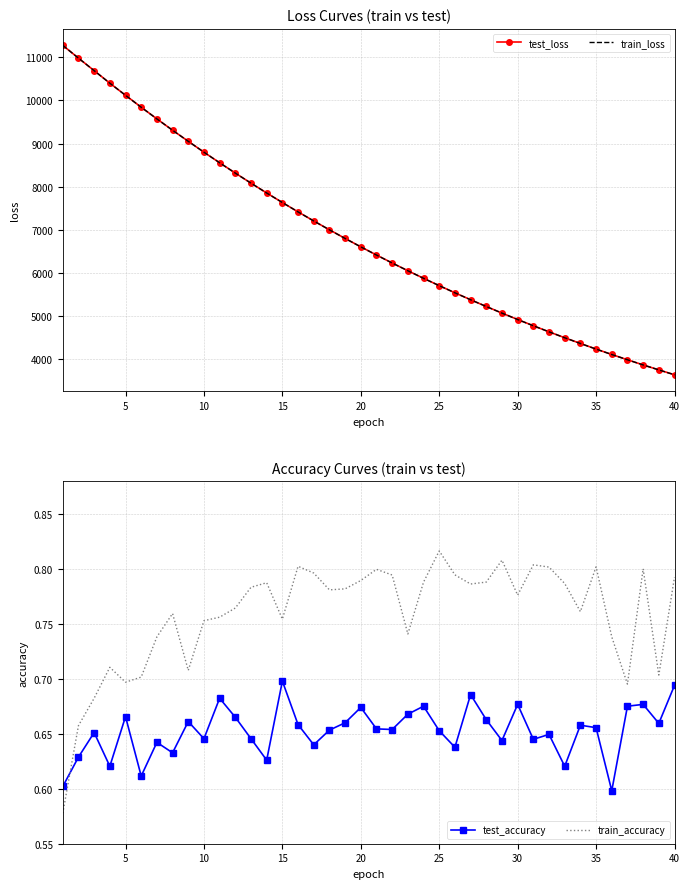

After their last crossing, which series has the higher values: train_accuracy or test_accuracy?

train_accuracy